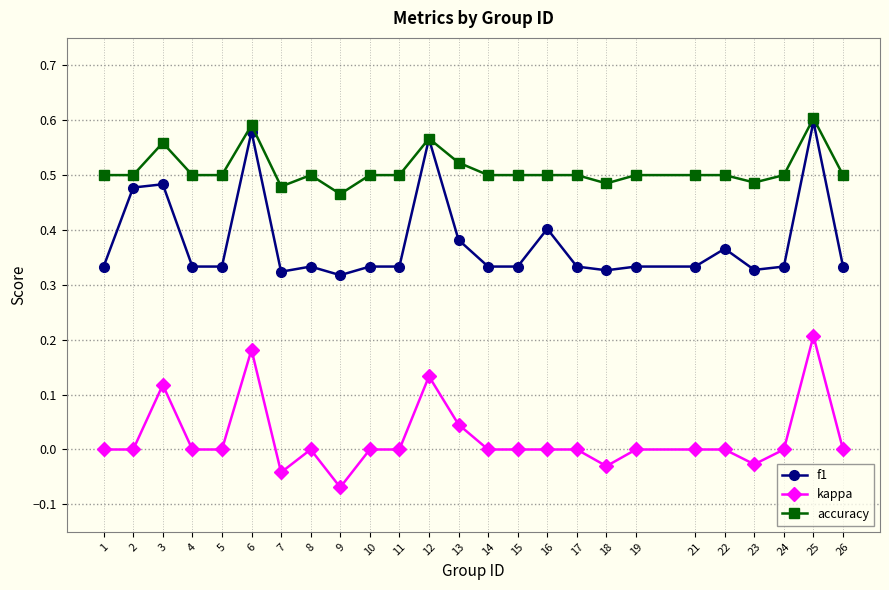

At which category is the sum across all series the highest?

25